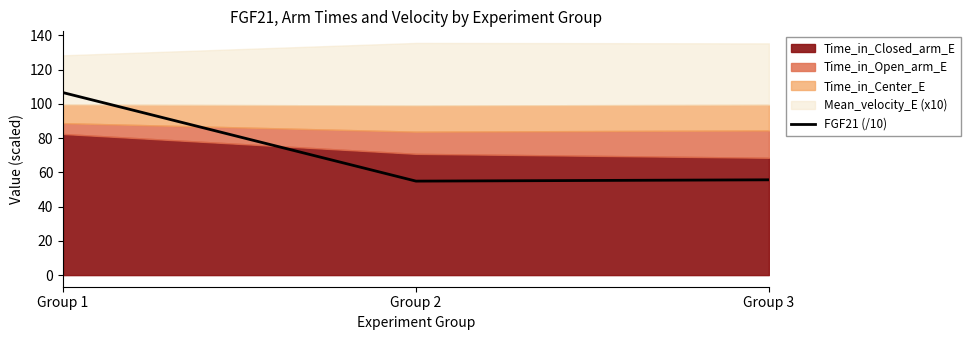

List the labels in order of value, largest first.

Group 1, Group 3, Group 2